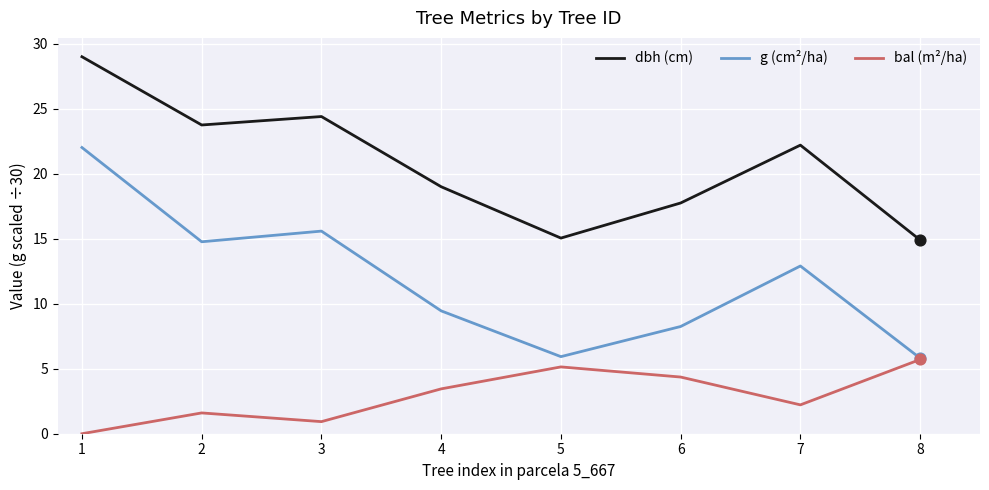

Is the value of g (cm²/ha) at 2 greater than the value of bal (m²/ha) at 4?

Yes